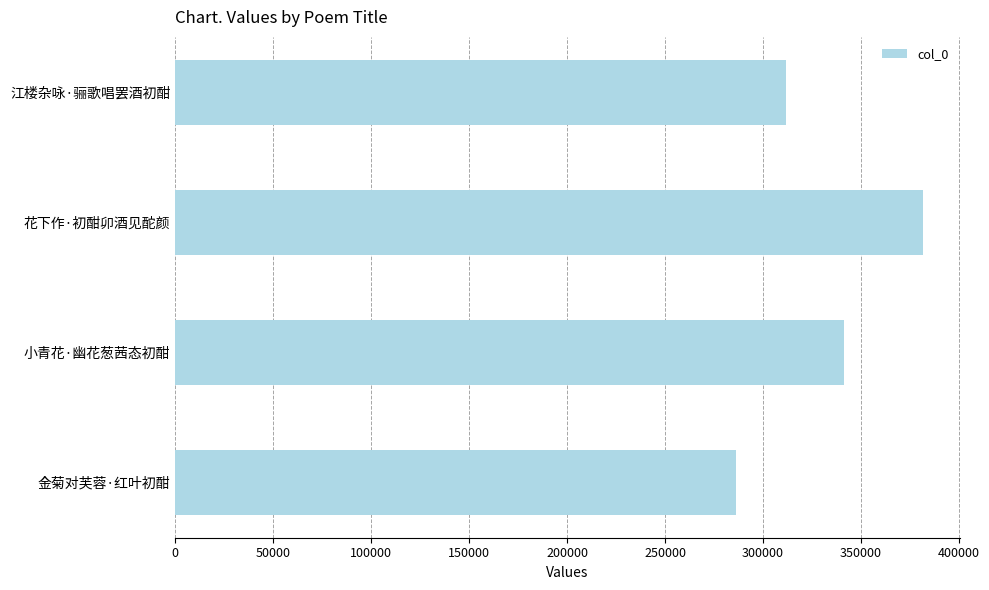

Are the bars horizontal?

Yes